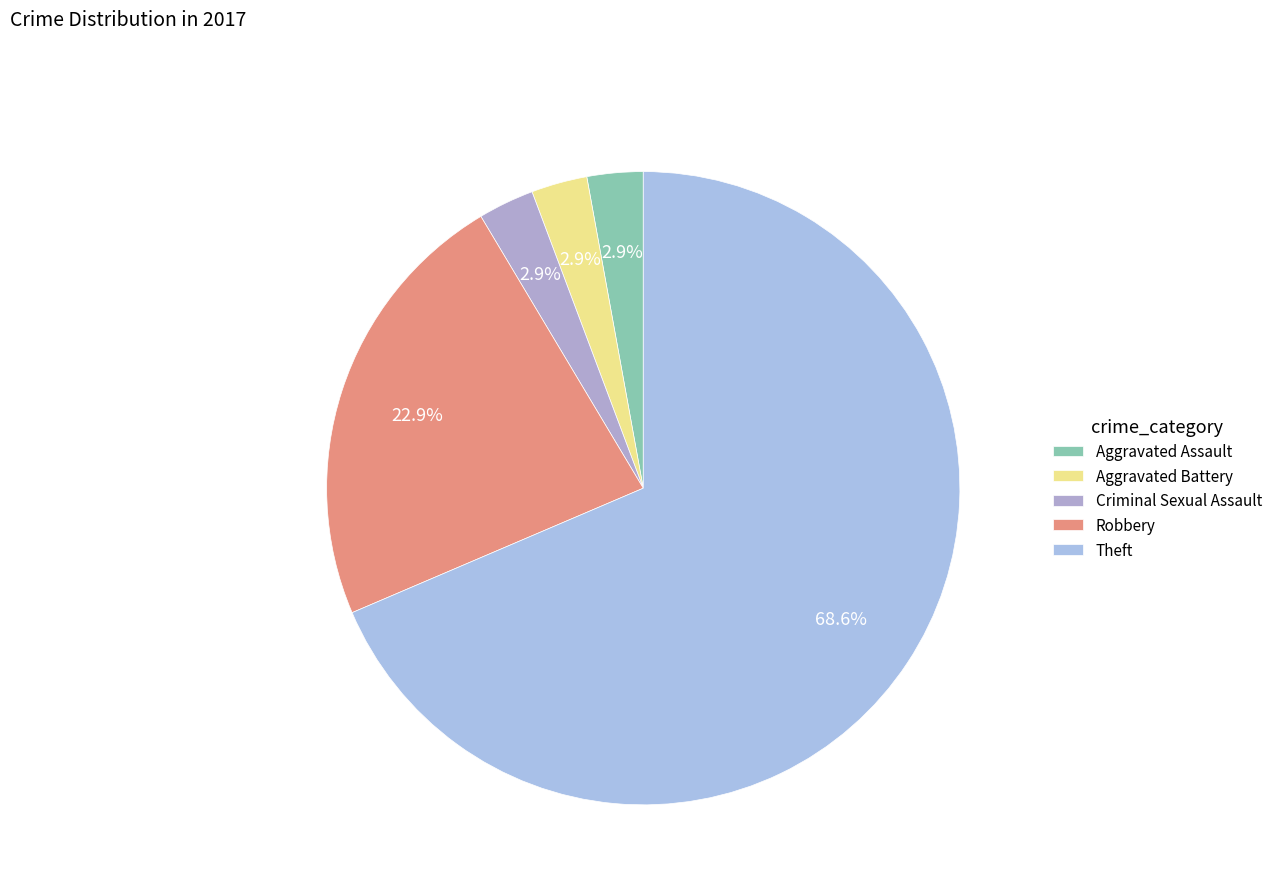

To the nearest percent, what portion does Robbery represent?

23%